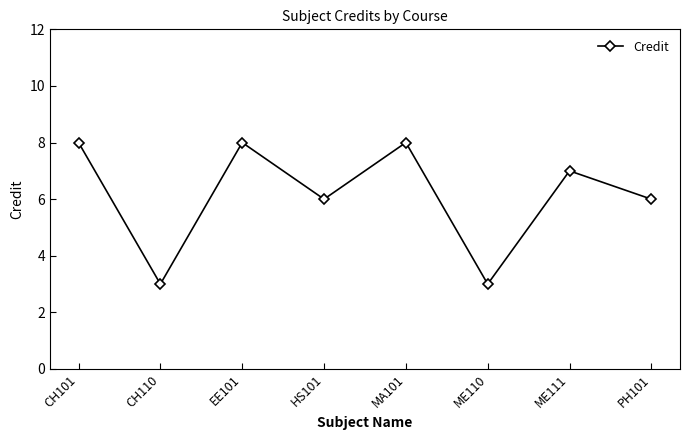

Where does the data first go above 7?

CH101